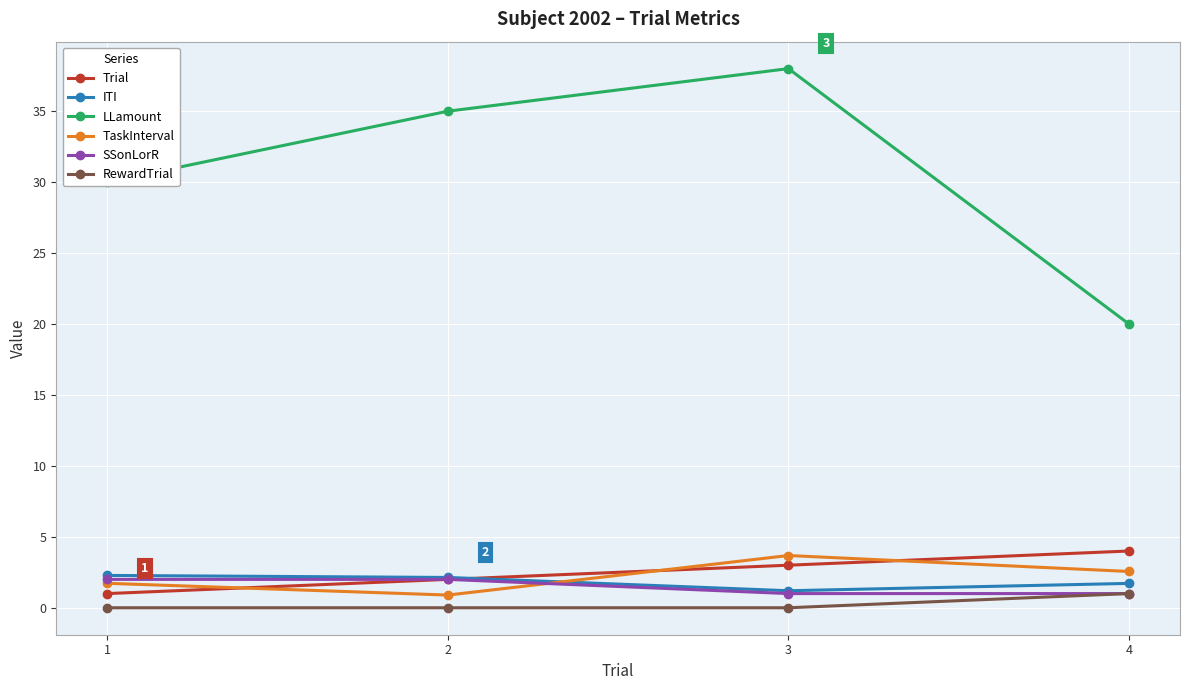

At which category is the sum across all series the highest?

3